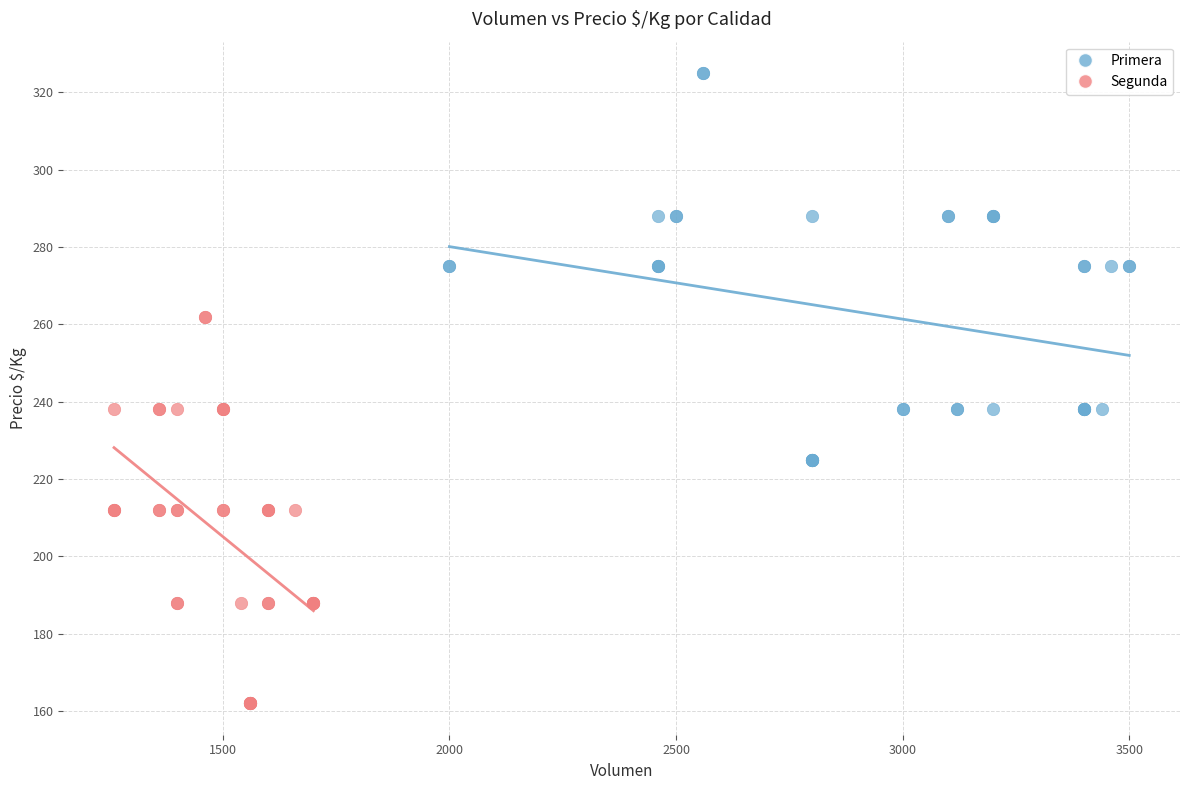

Which series reaches the maximum Y coordinate?

Primera